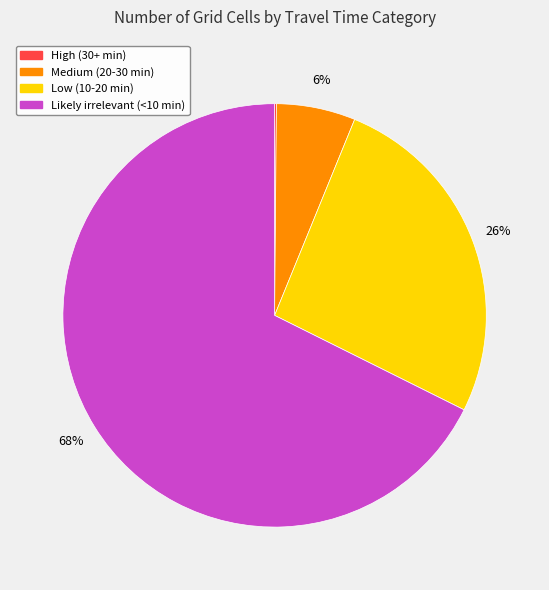

True or false: Medium (20-30 min) accounts for 1% of the total.

False